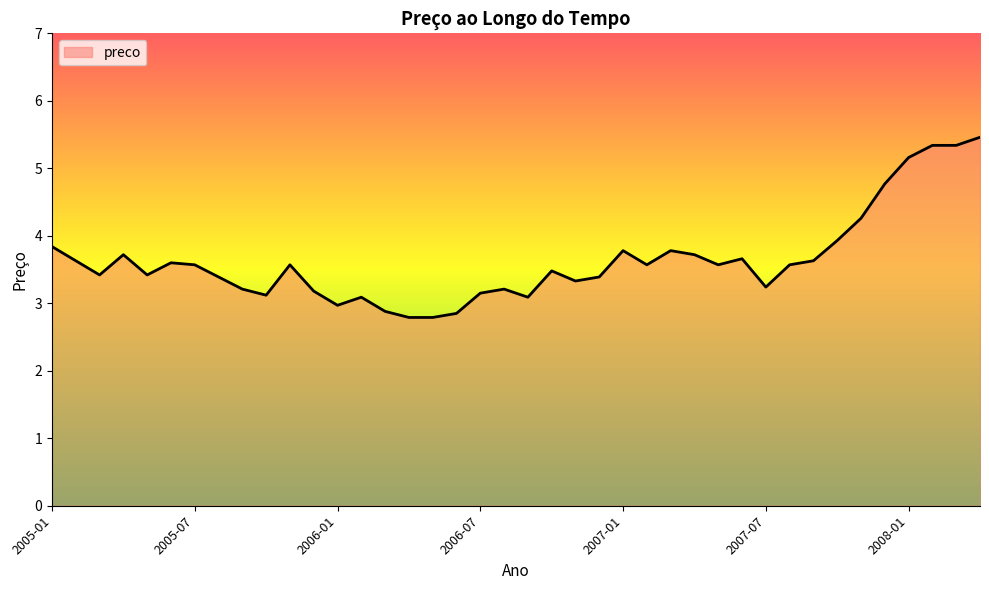

What is the difference between the maximum and minimum values?

2.7